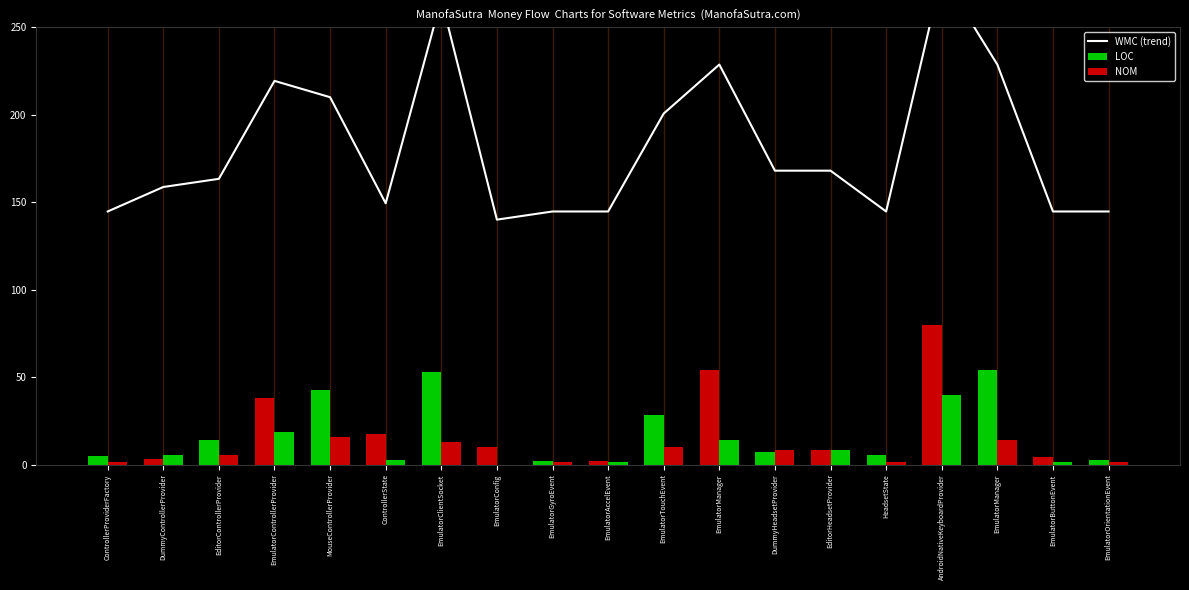

What are all the series names shown in the legend?

WMC (trend), LOC, NOM